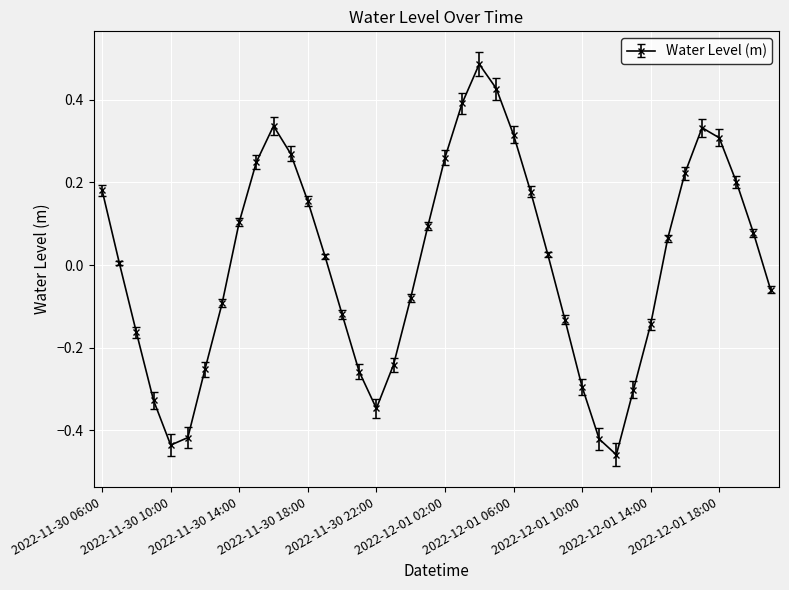

True or false: there are more than 0 points higher than both neighbors.

True